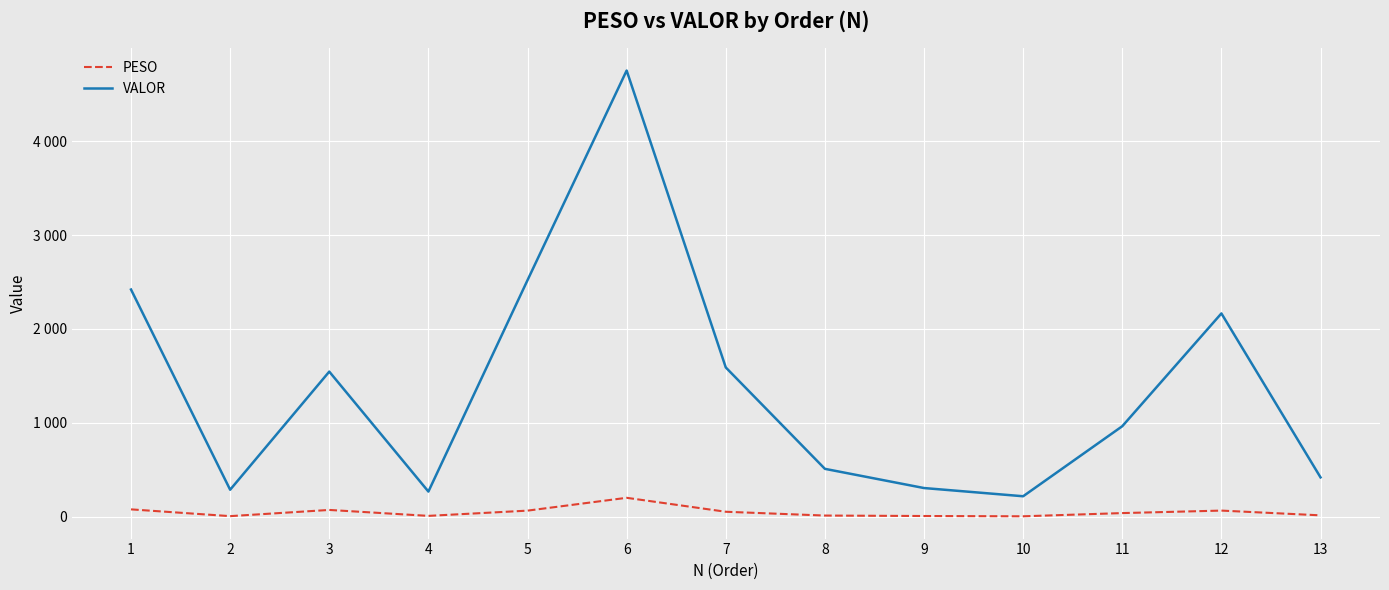

True or false: VALOR has more than 1 interior local peaks.

True